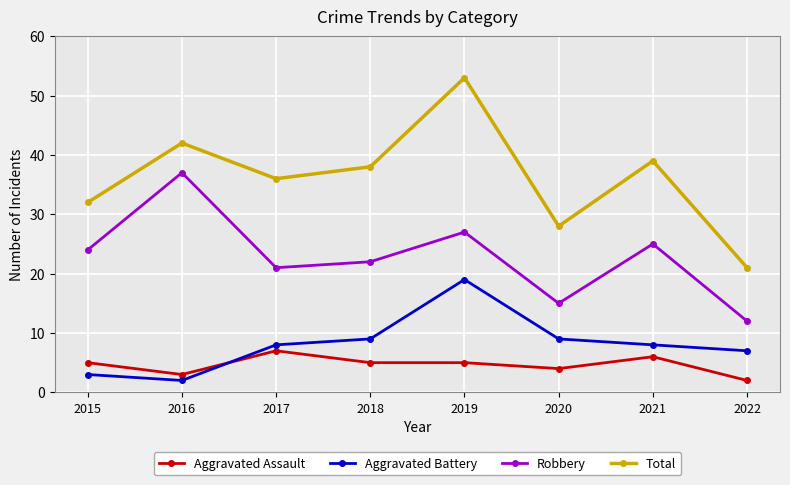

Is it true that Total equals 27 at 2016?

False